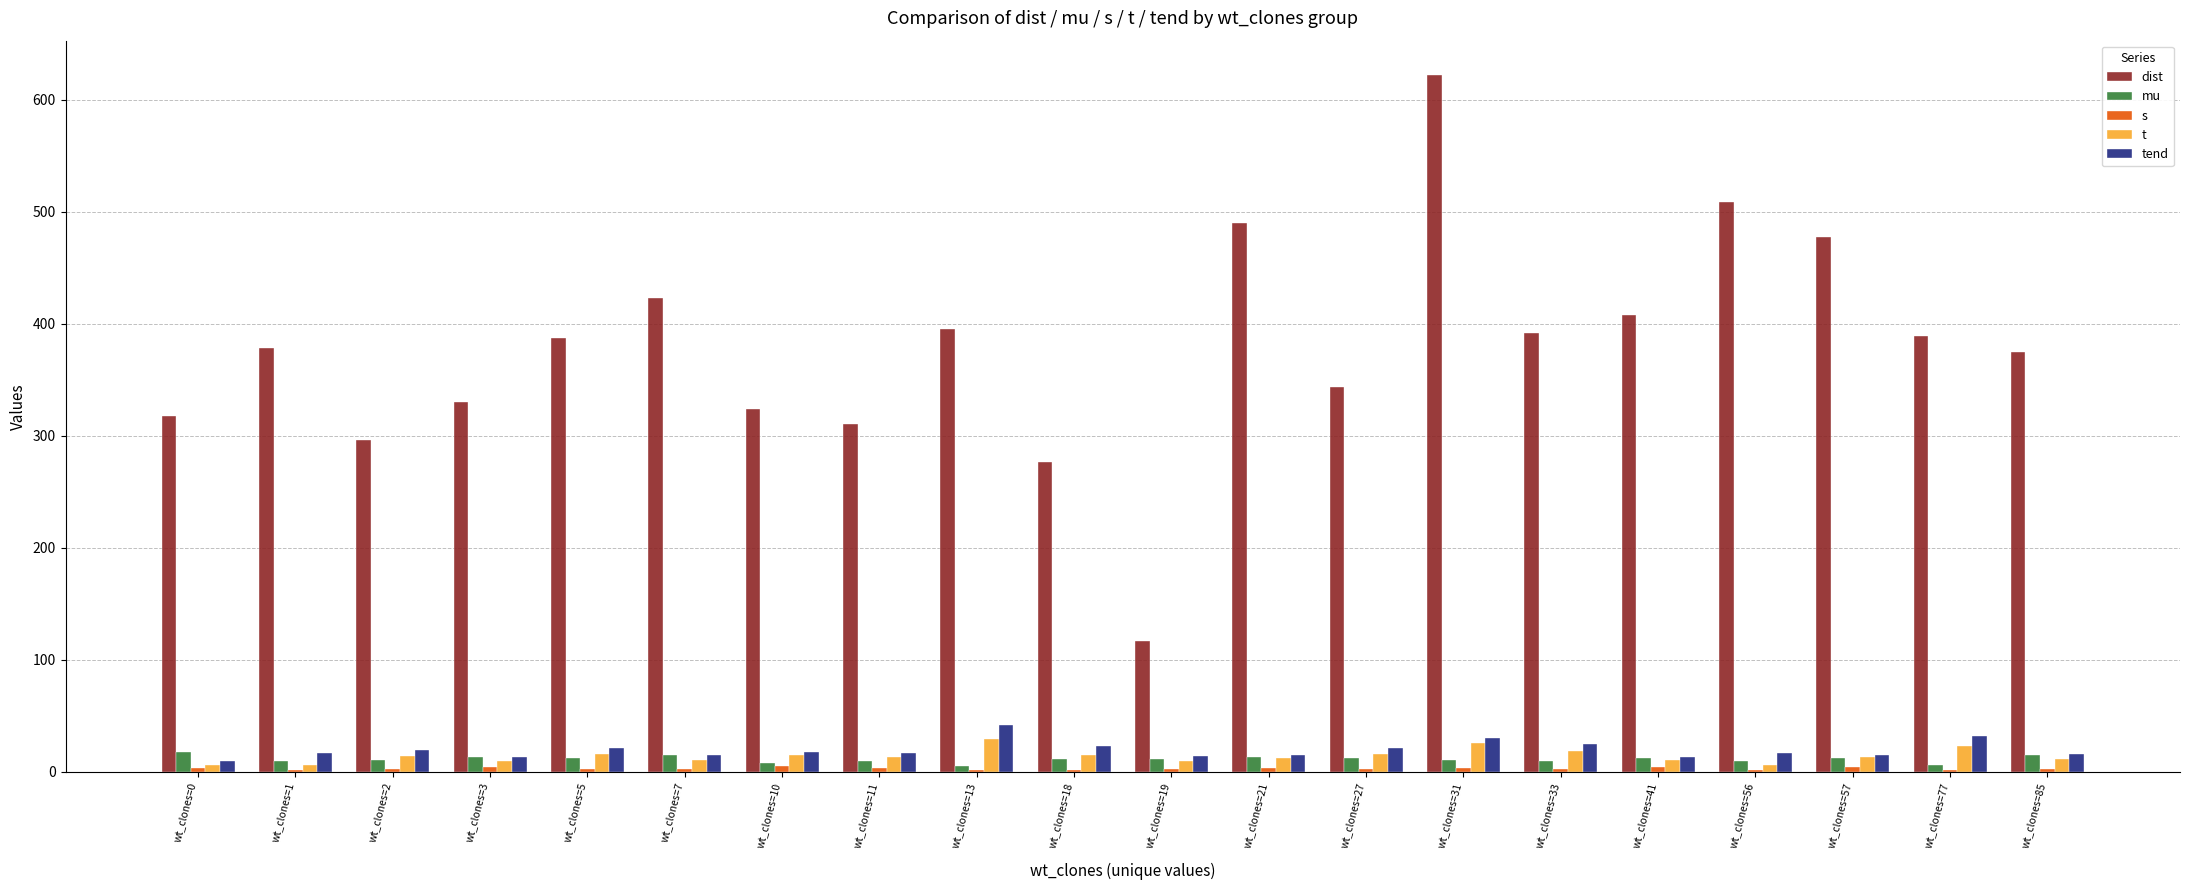

What is the difference between the t values at wt_clones=19 and wt_clones=33?

8.9